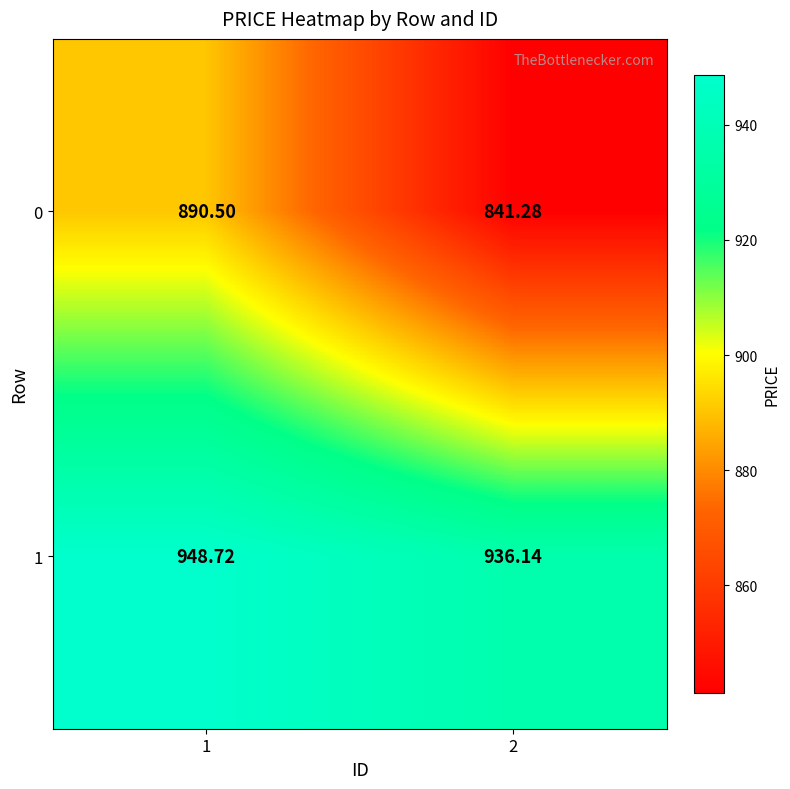

What is the total value across all series at 1?

1839.2